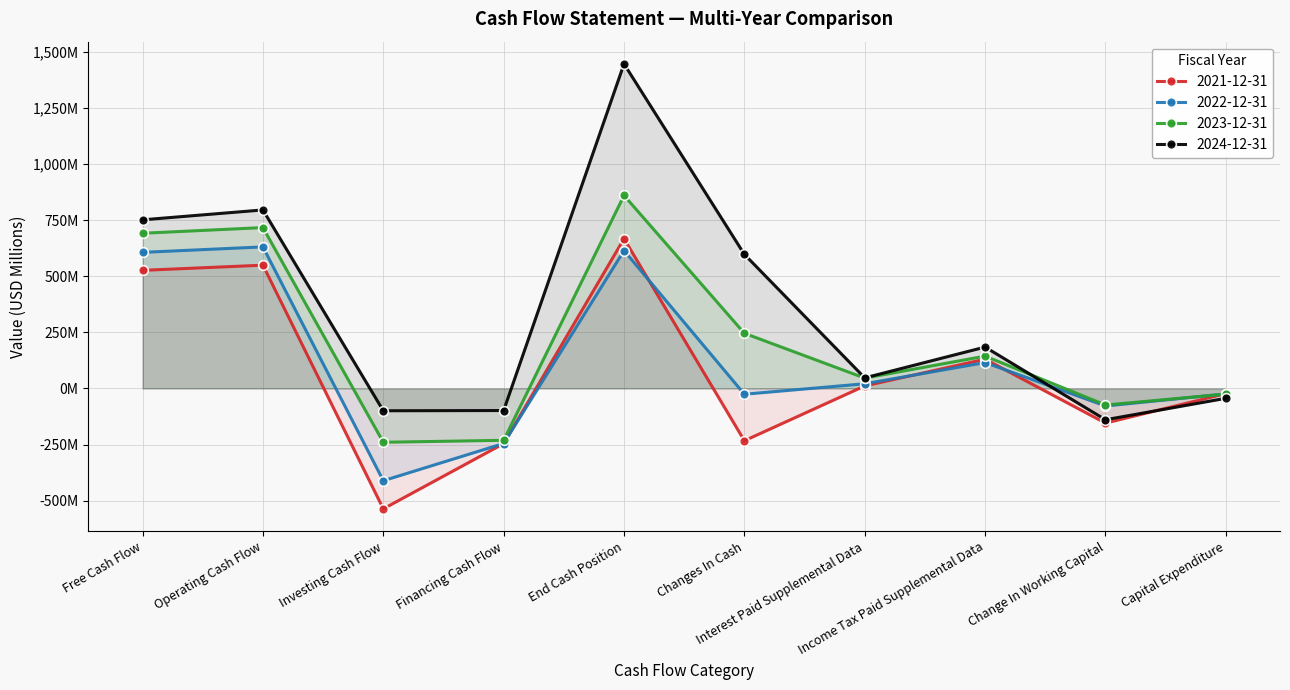

What is the smallest value displayed?

-536.8